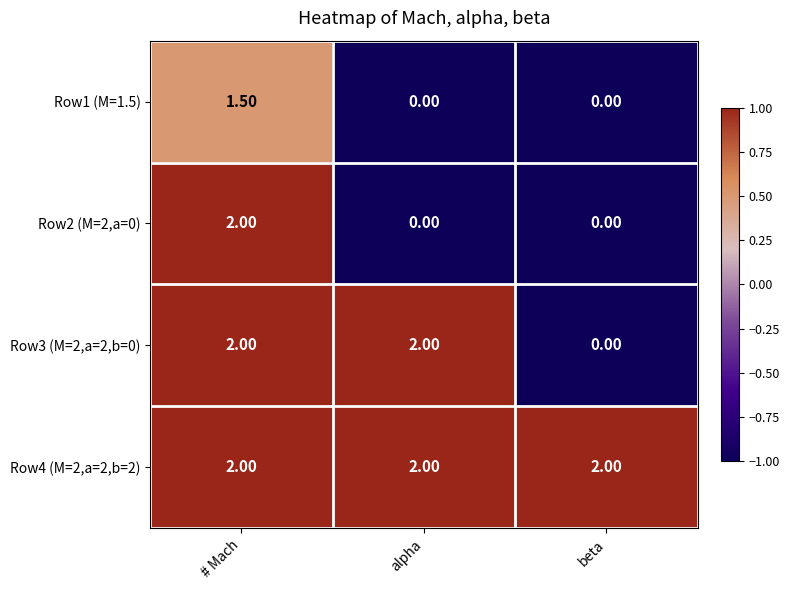

What is the average value of the Row4 (M=2,a=2,b=2) series?

2.0